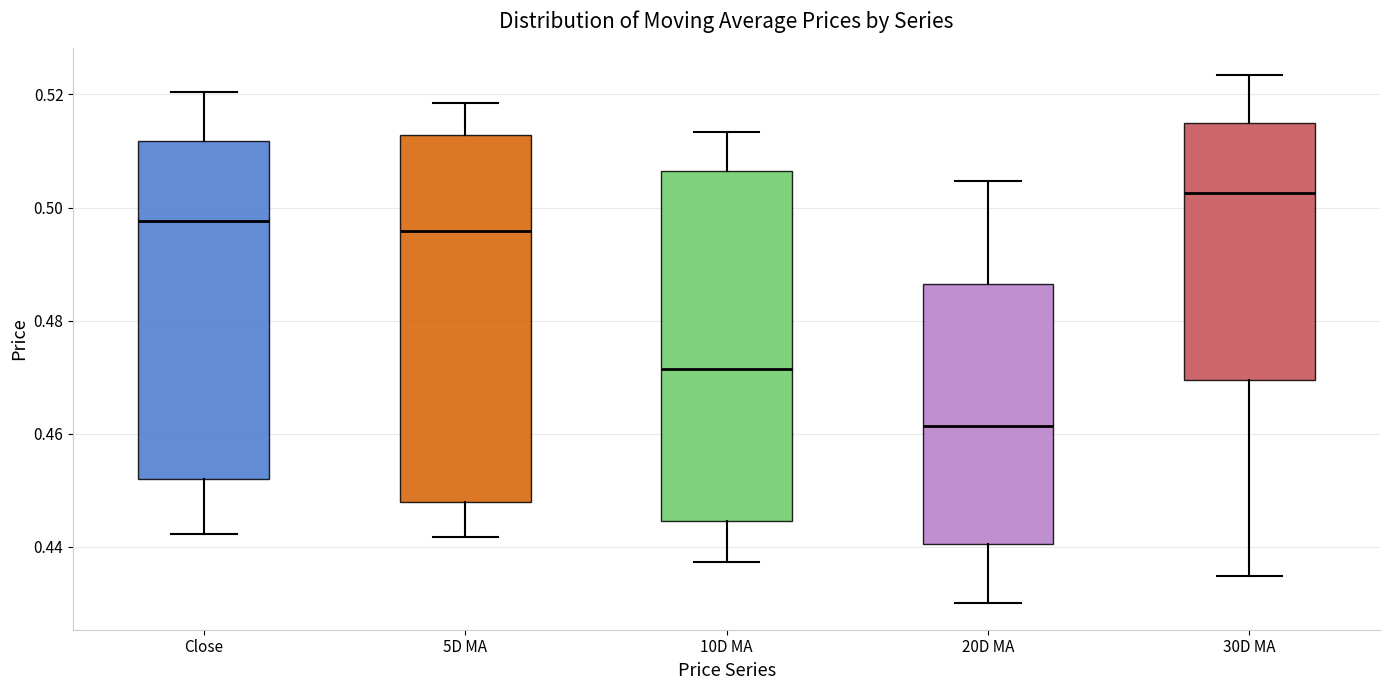

Which box is the tallest, from its lower edge to its upper edge?

5D MA